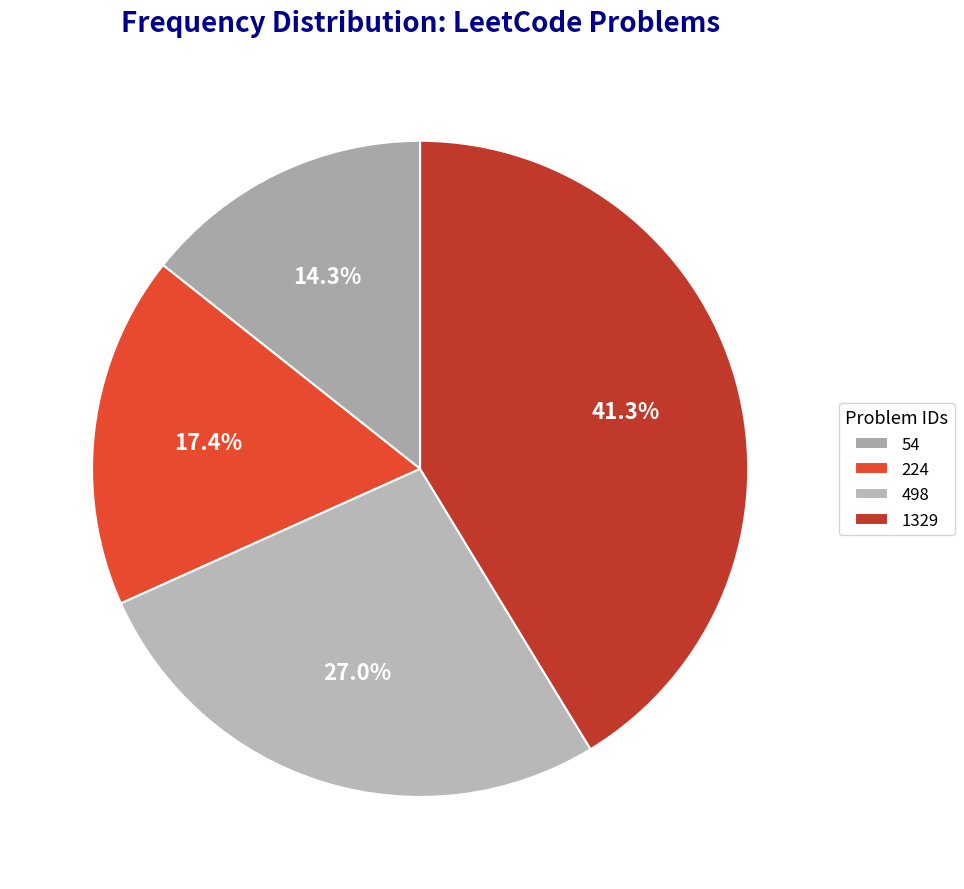

How many slices are in this pie chart?

4